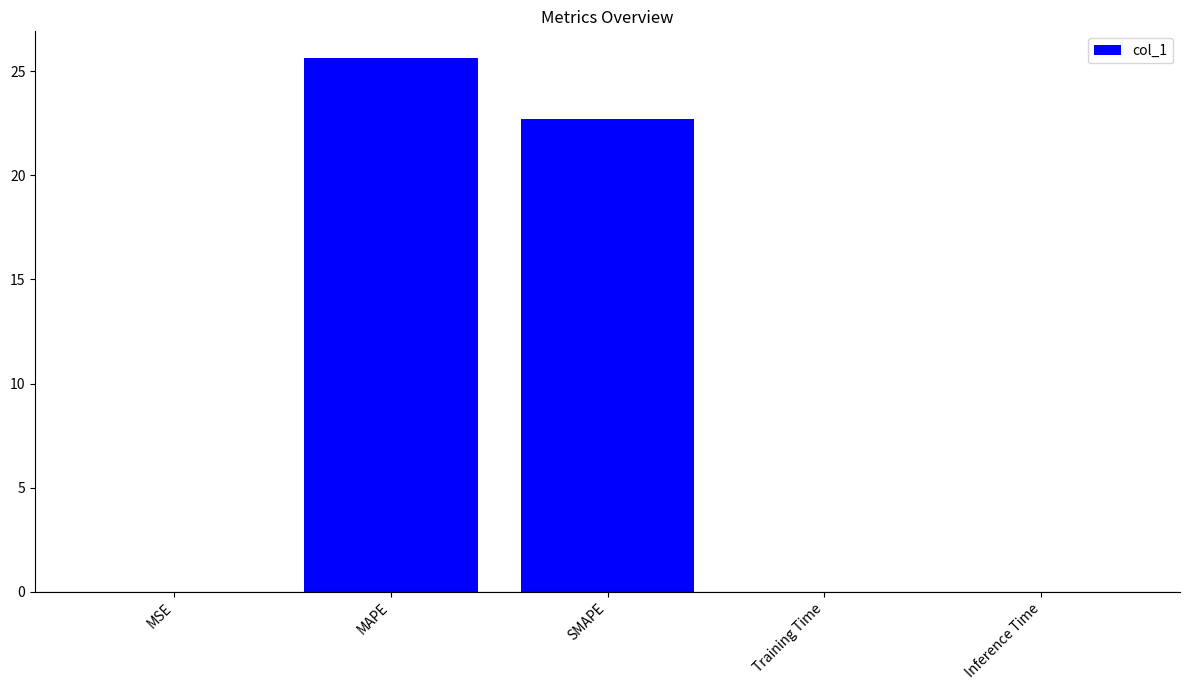

The value at Training Time is 0.0. True or false?

True